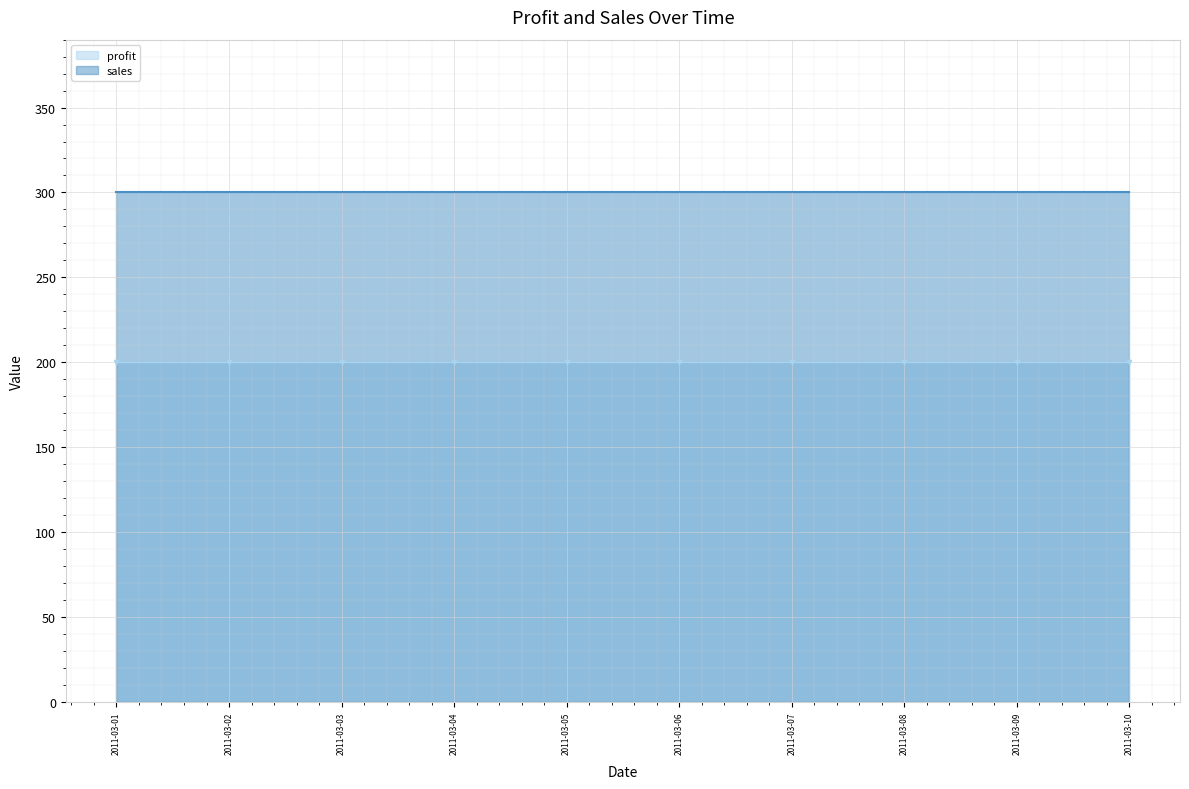

True or false: profit and sales cross at least once.

False